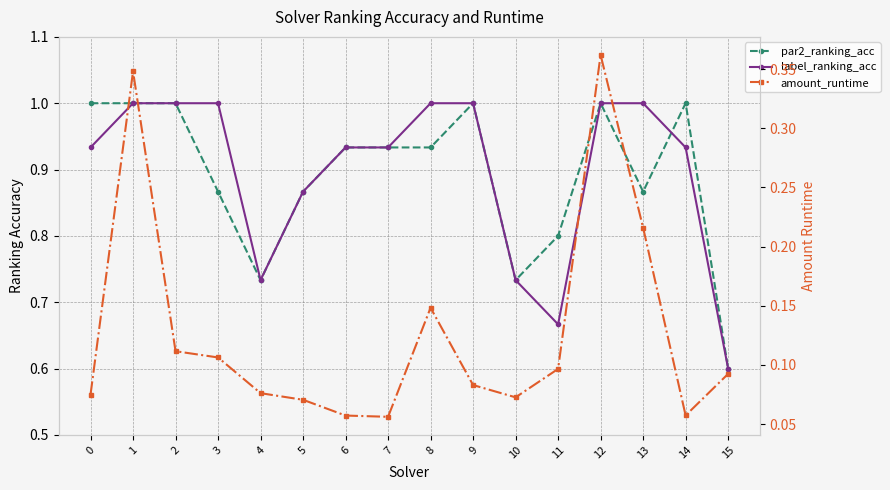

At which category is the sum across all series the highest?

12